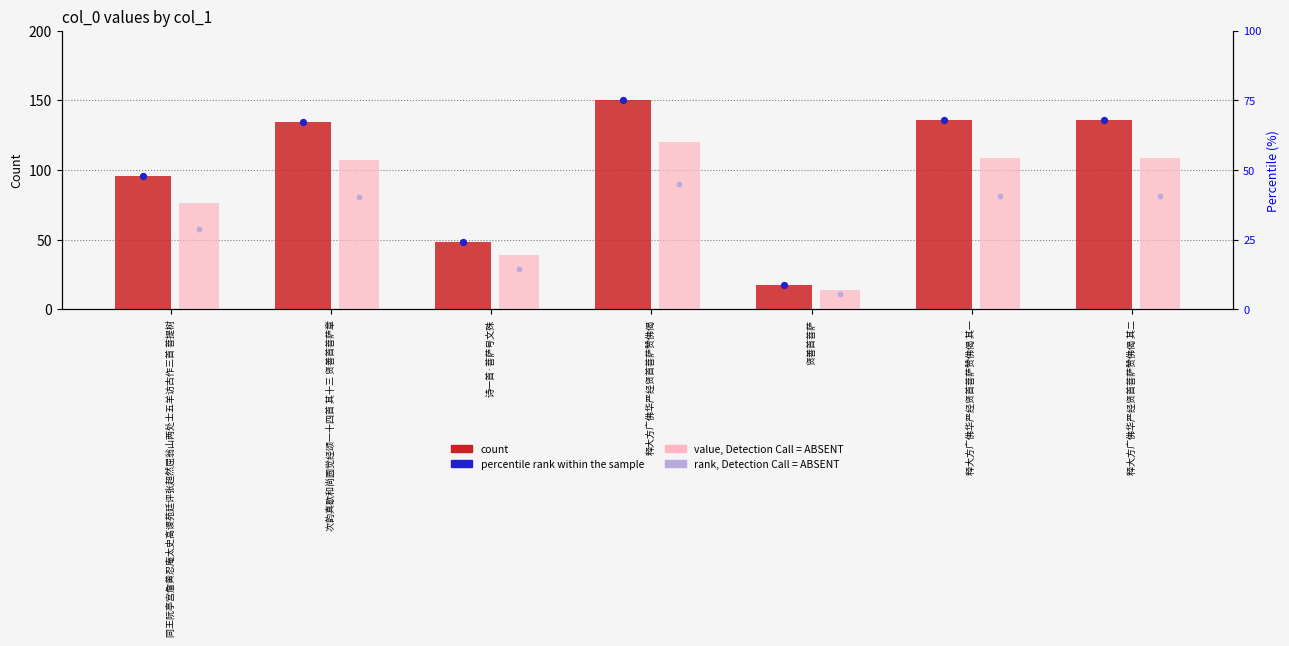

Which series reaches the maximum Y coordinate?

count